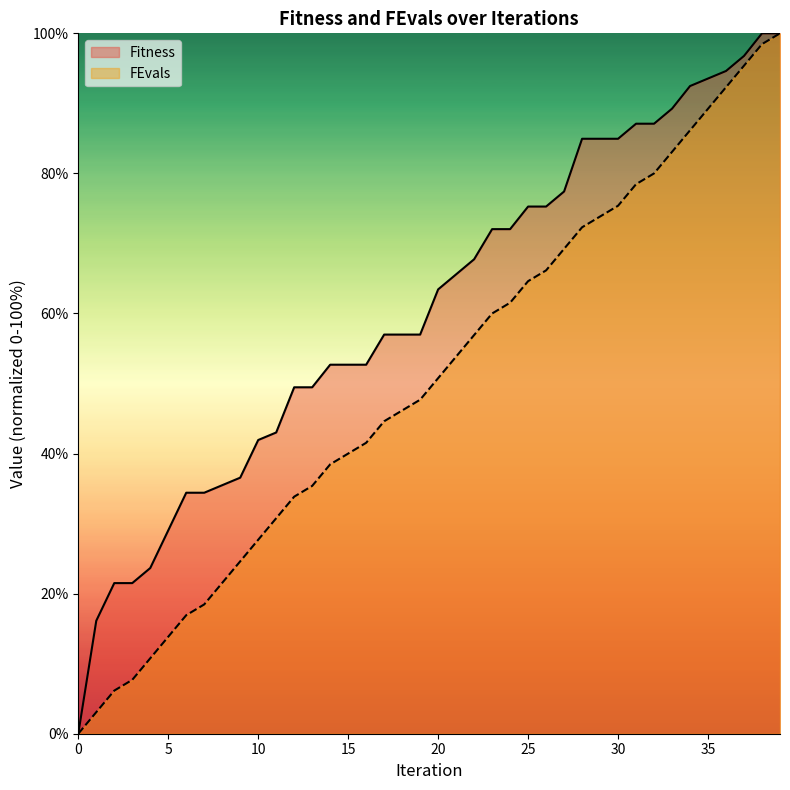

At how many categories does at least one series exceed 71?

17